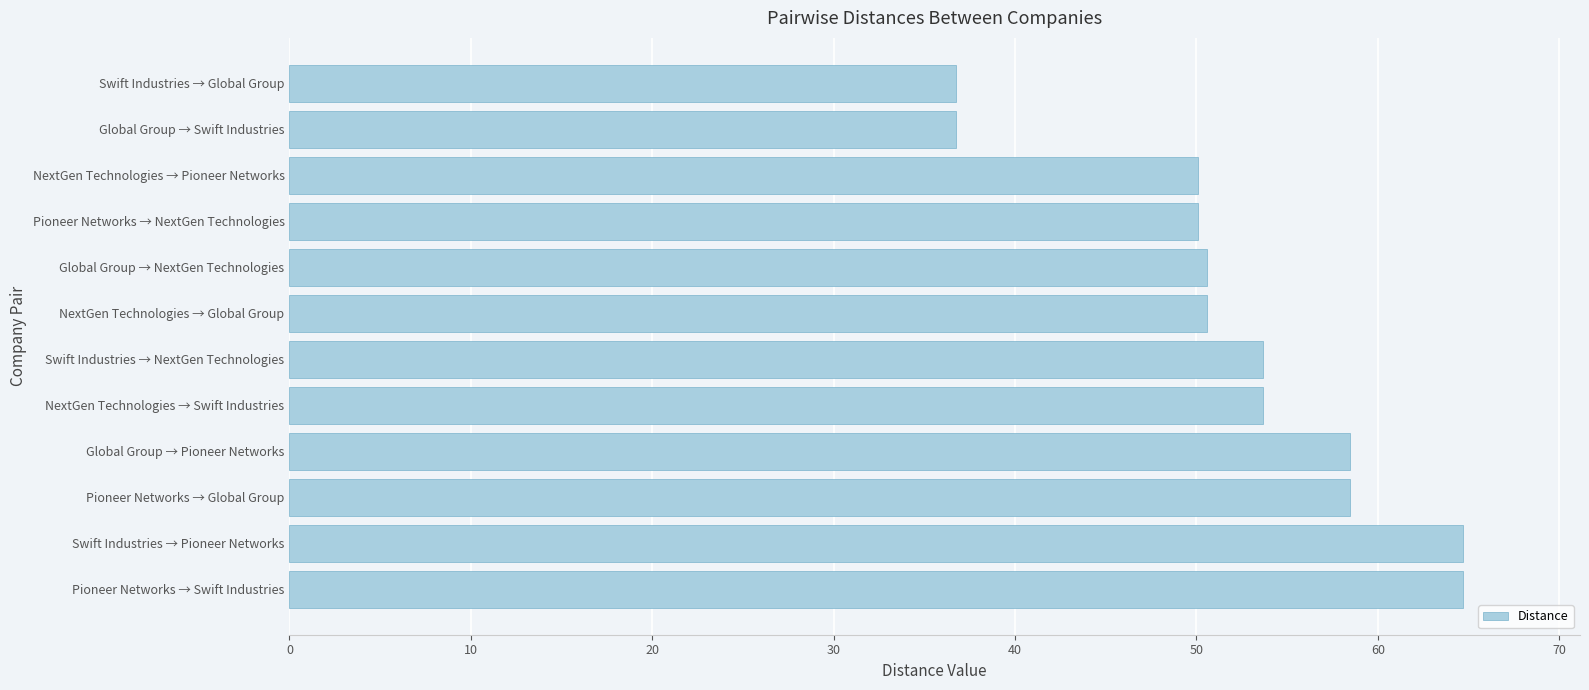

How many values exceed 53?

6